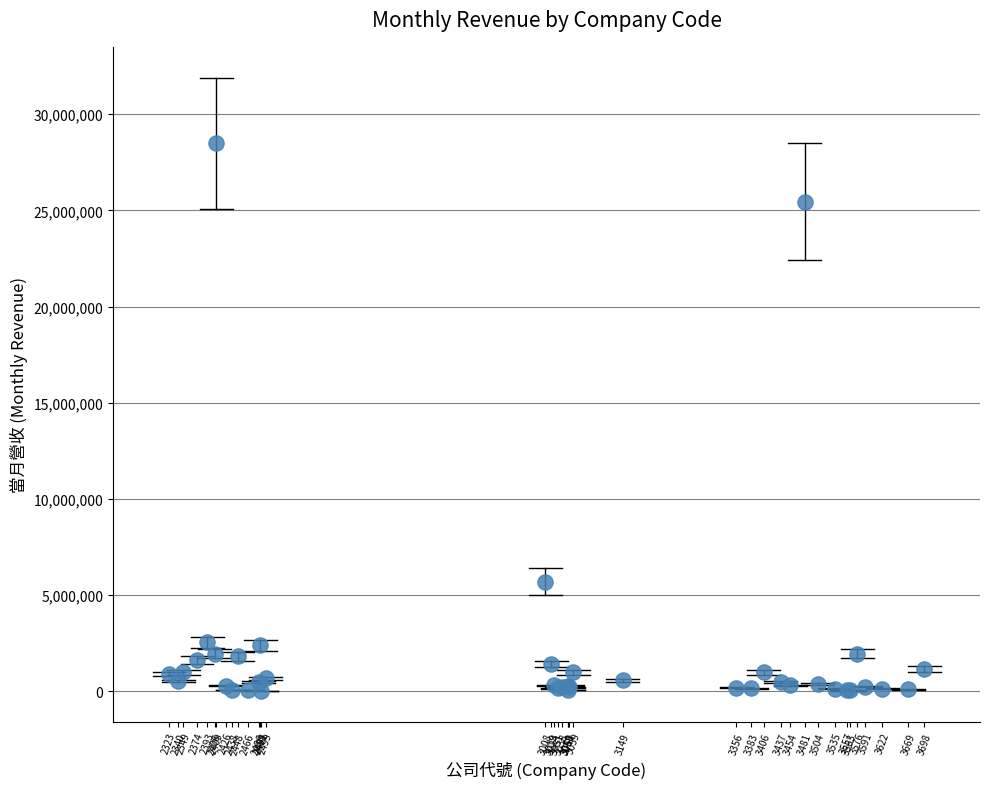

What Y value in the scatter plot is closest to 14257536?

5707198